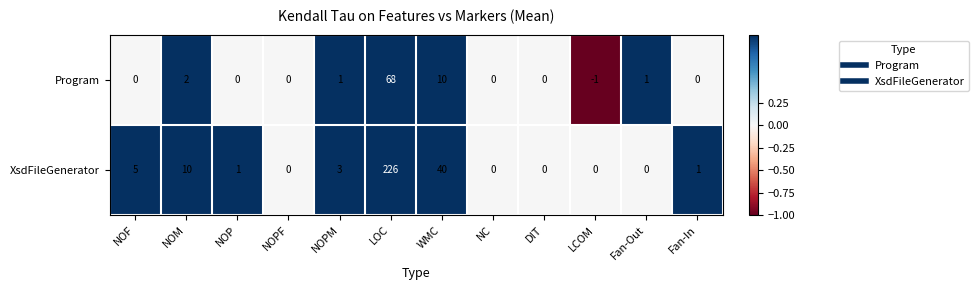

Which series has the largest total across all categories?

XsdFileGenerator